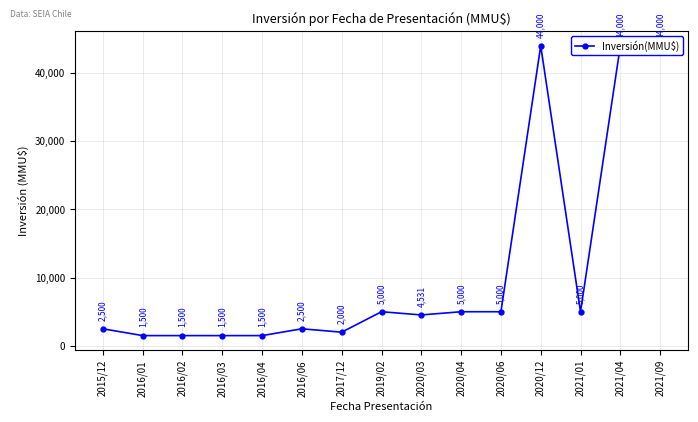

What position from the right is 2020/12?

4